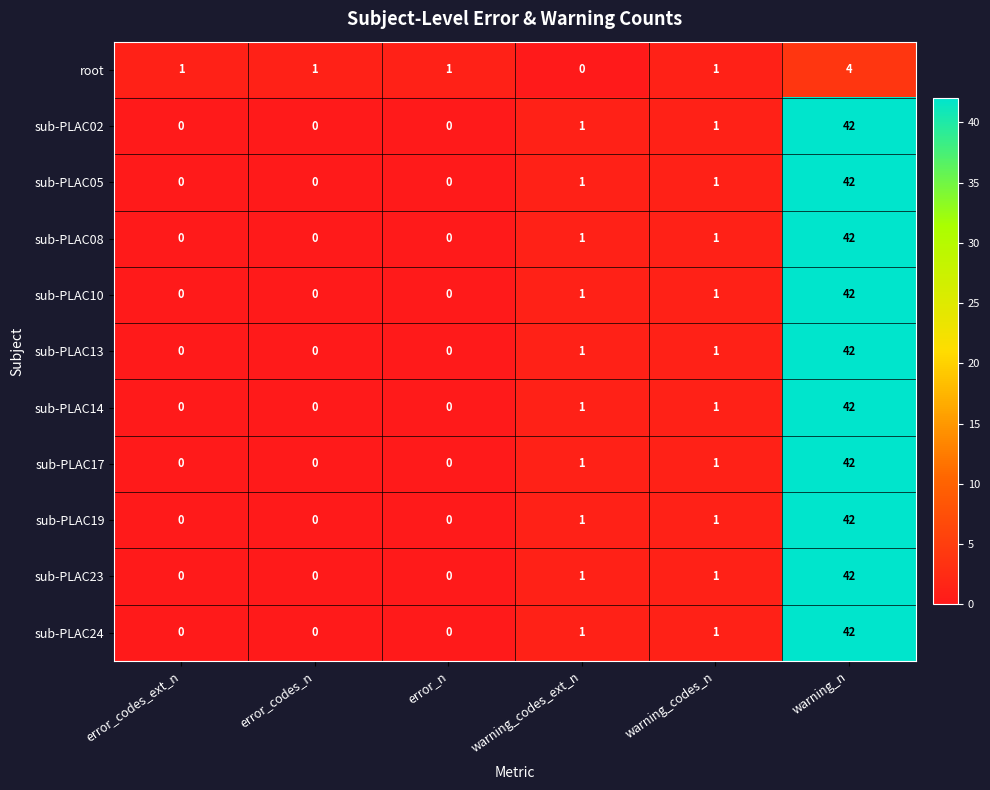

What is the greatest value displayed?

42